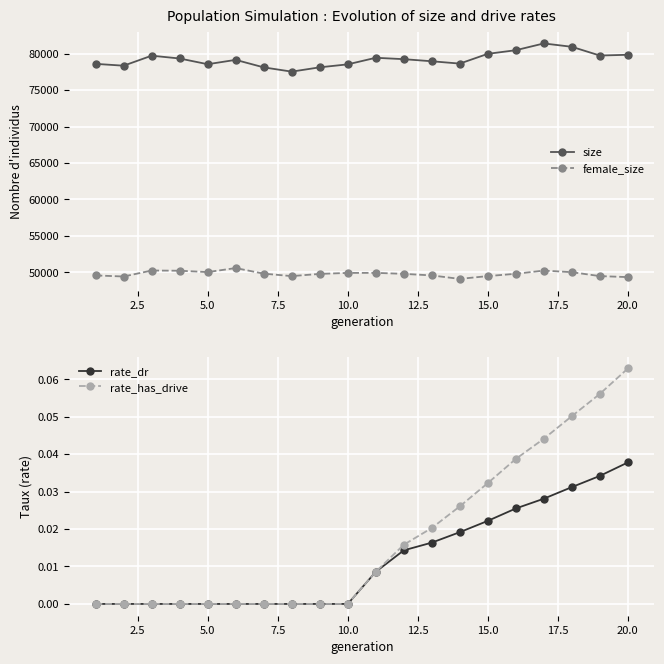

How many values in the female_size series exceed 49812?

9